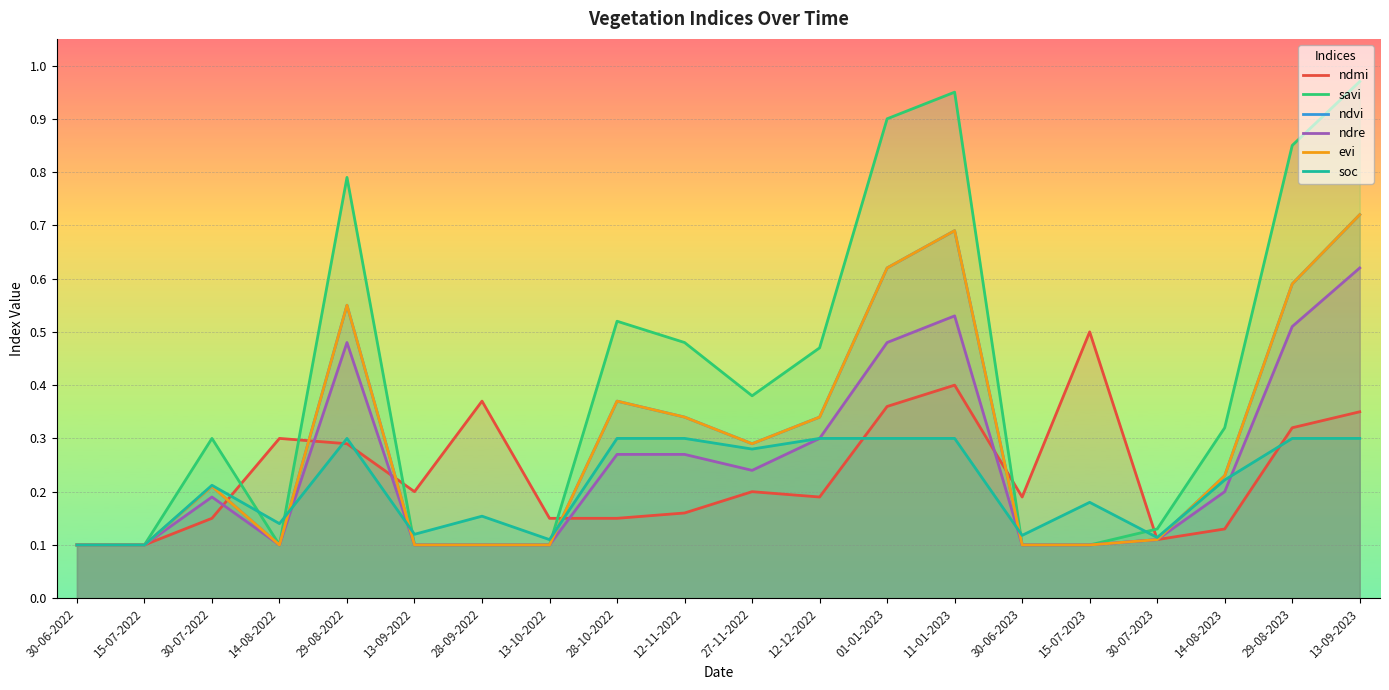

In ndre, how many points are higher than both neighbors (excluding endpoints)?

3